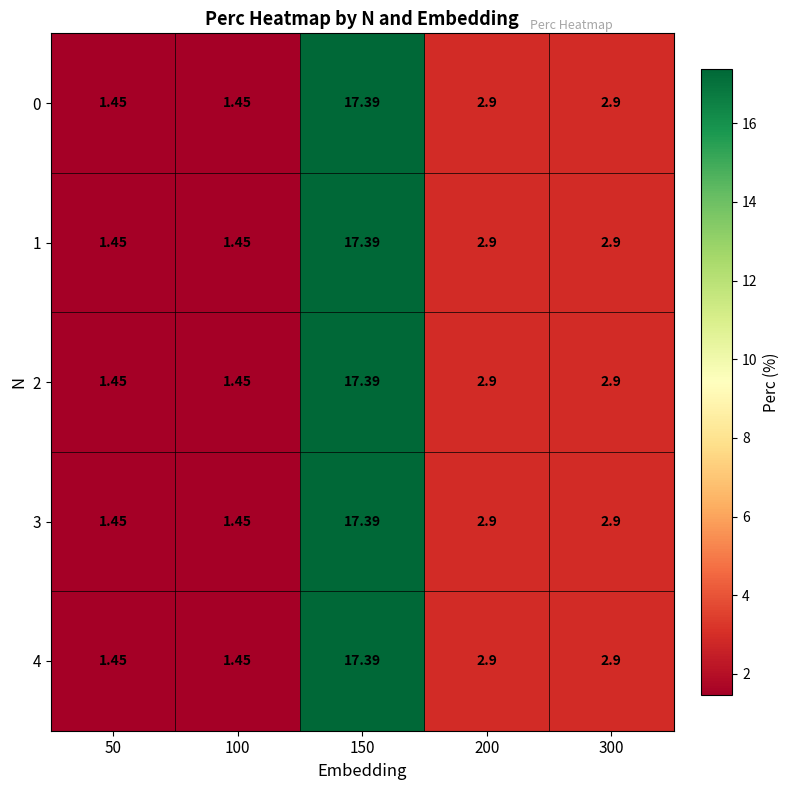

Is the value of 3 at 50 greater than the value of 1 at 200?

No